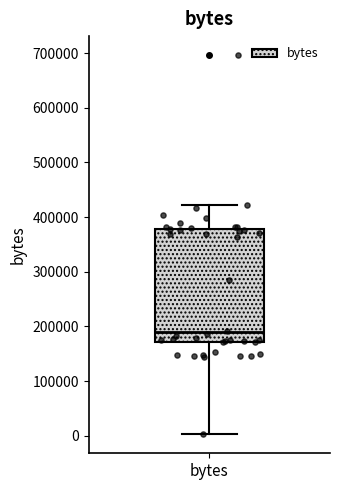

Where does the lower whisker of the box for bytes end on the y-axis? The values are not printed on the chart, so give them approximately, as read against the axis.

0